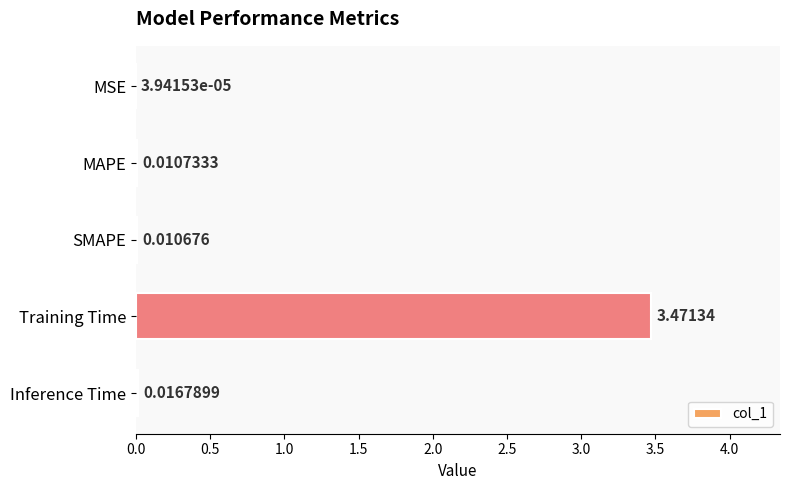

At which label is the value closest to 1?

Inference Time